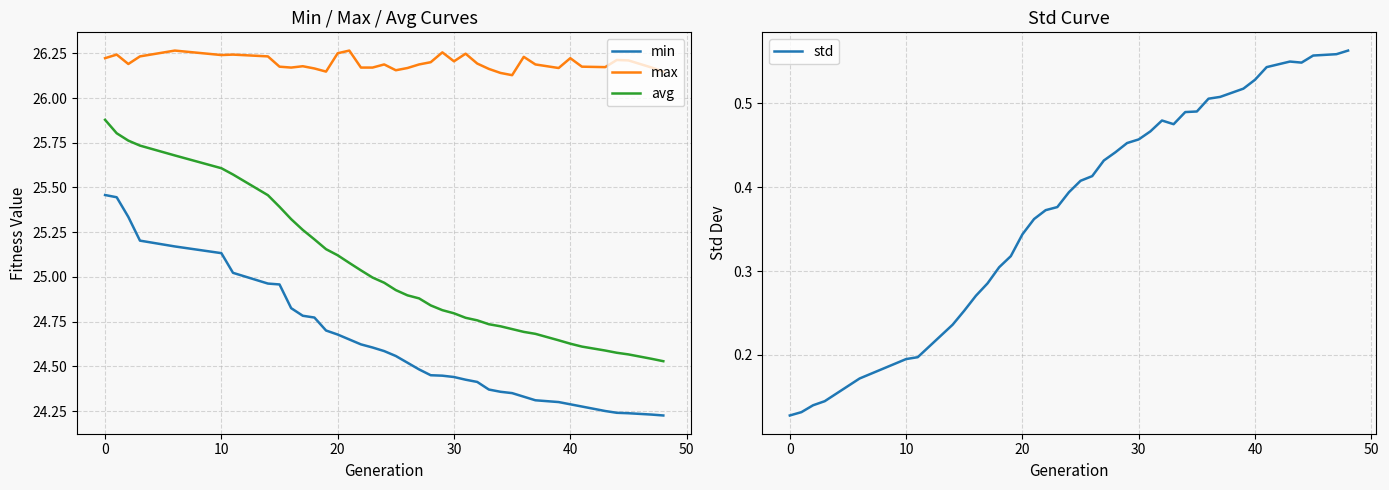

True or false: min and avg intersect in this chart.

False